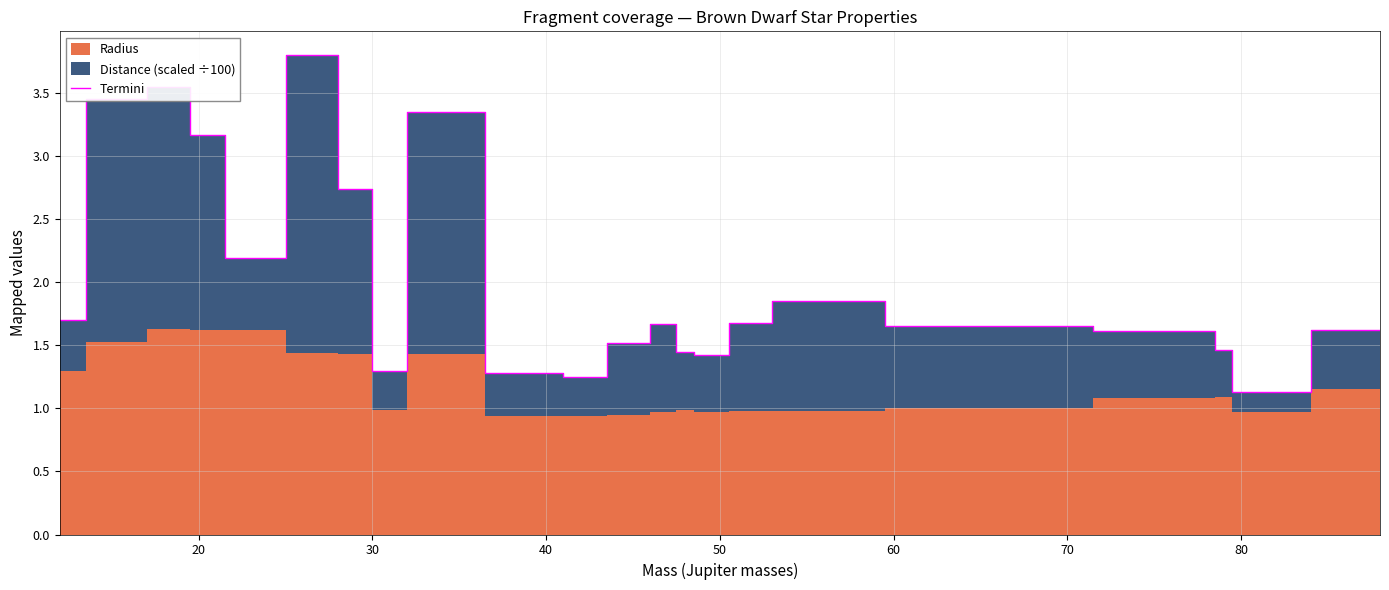

What is the minimum value for Termini?

1.1